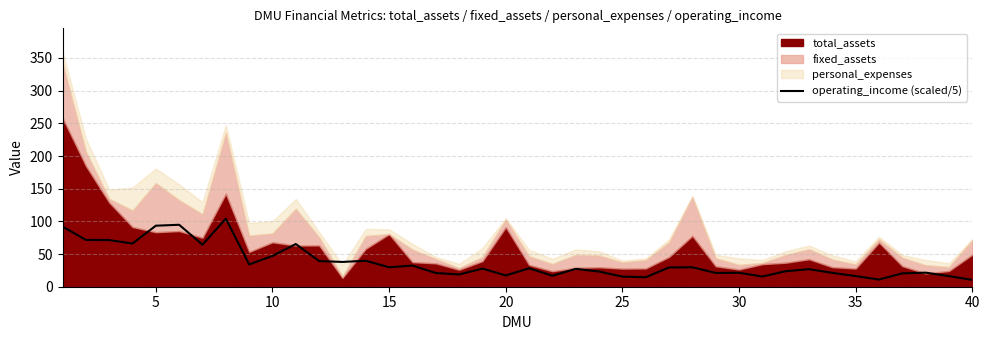

True or false: operating_income (scaled/5) has a value of 47.0 at 10.

True